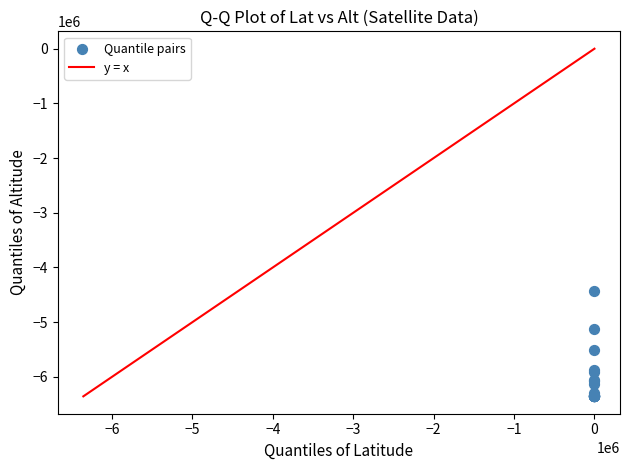

What Y value in the scatter plot is closest to -5390591?

-5508799.1